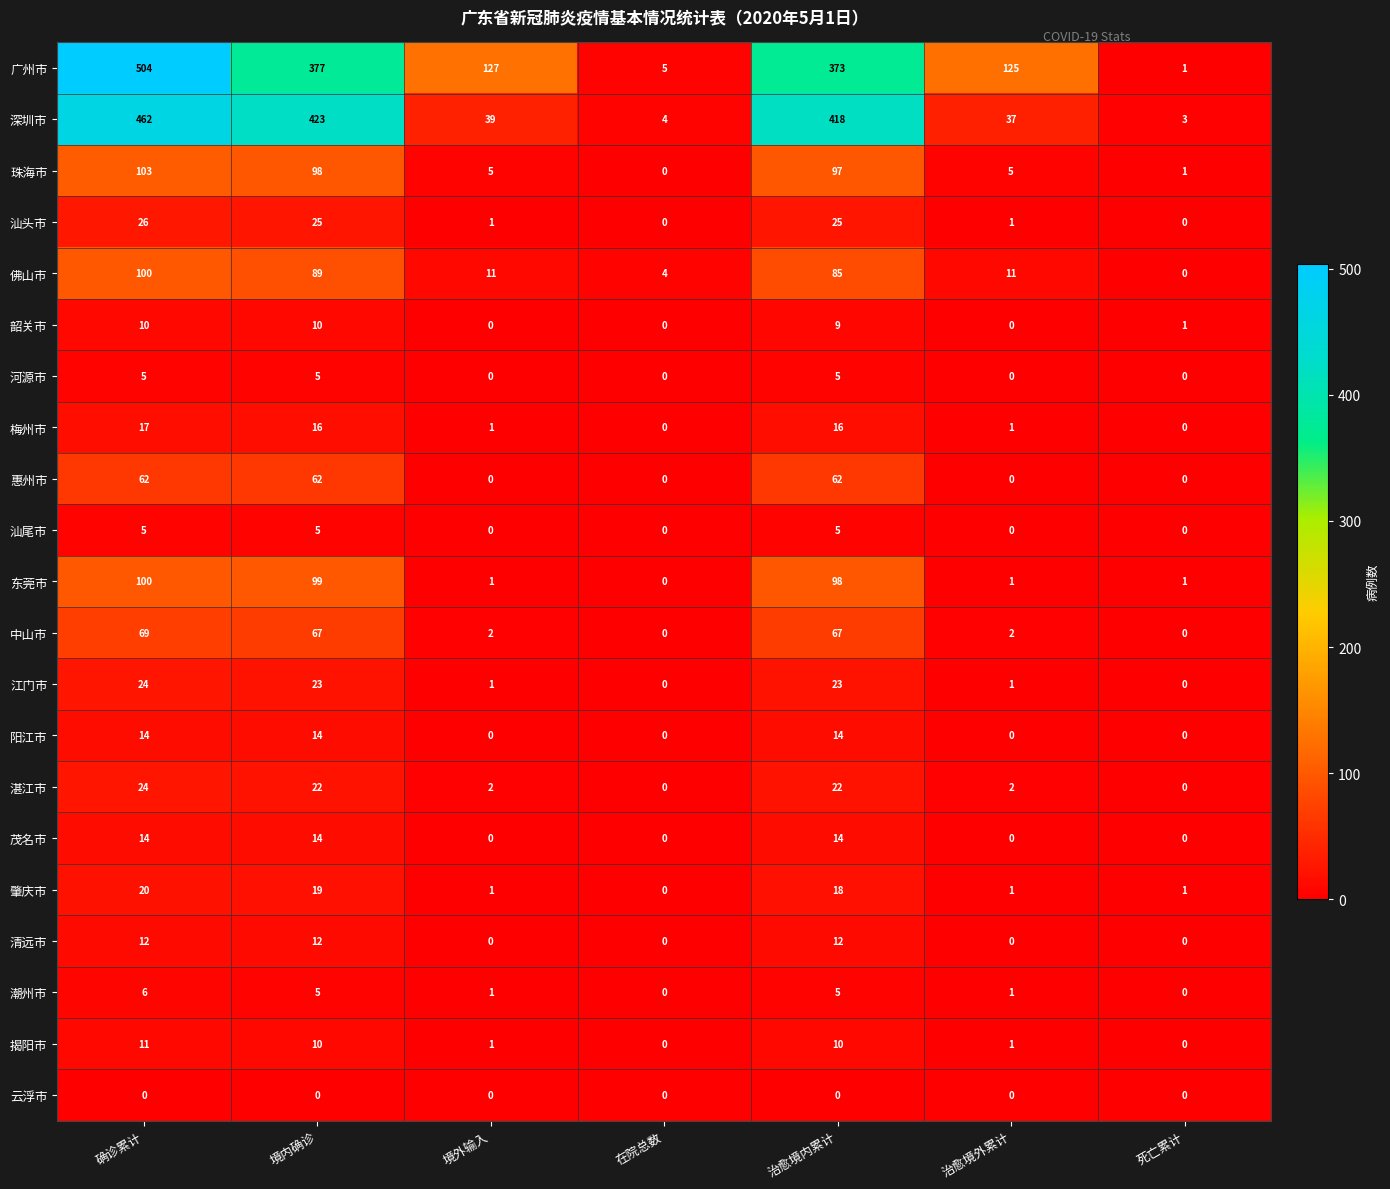

What is the sum of all 梅州市 values?

51